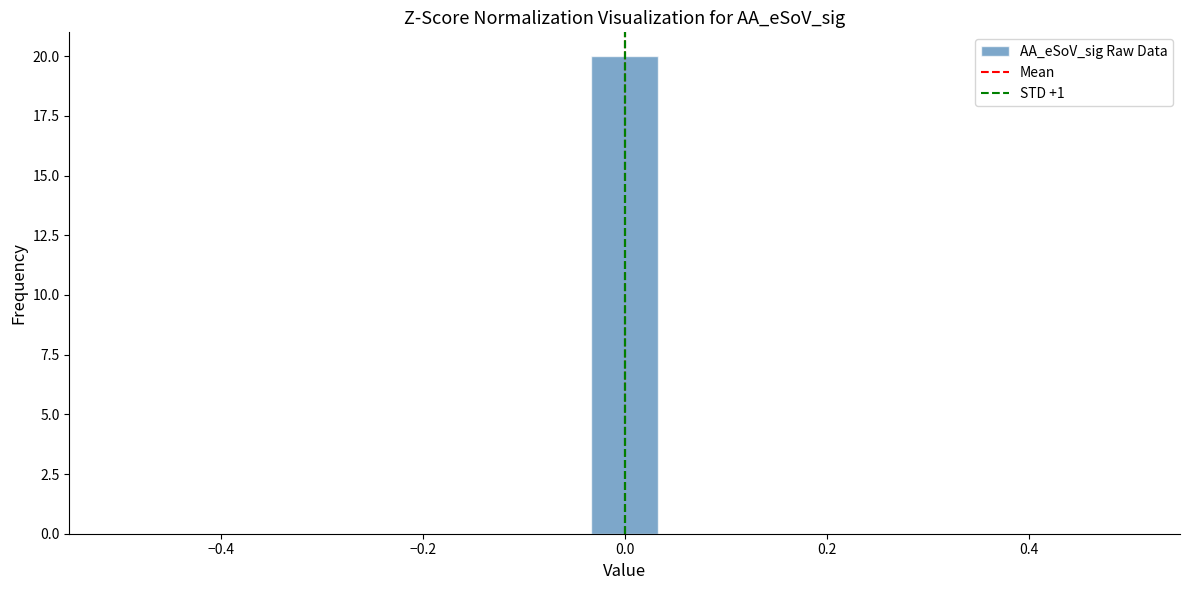

Read against the x-axis, roughly where is the centre of the tallest bar?

0.00